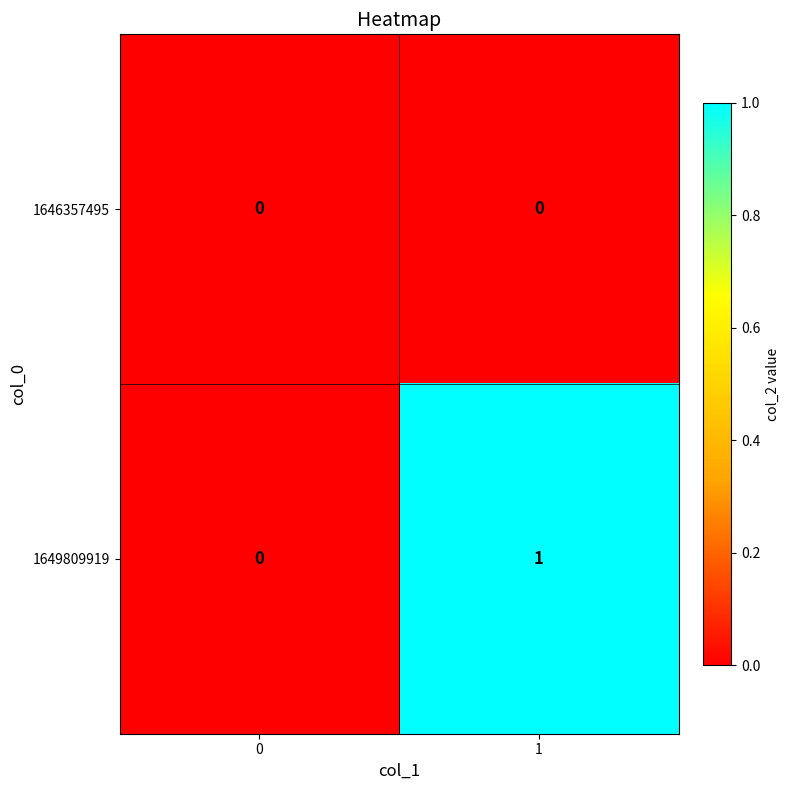

At 1, list the series in order from smallest to largest.

1646357495, 1649809919